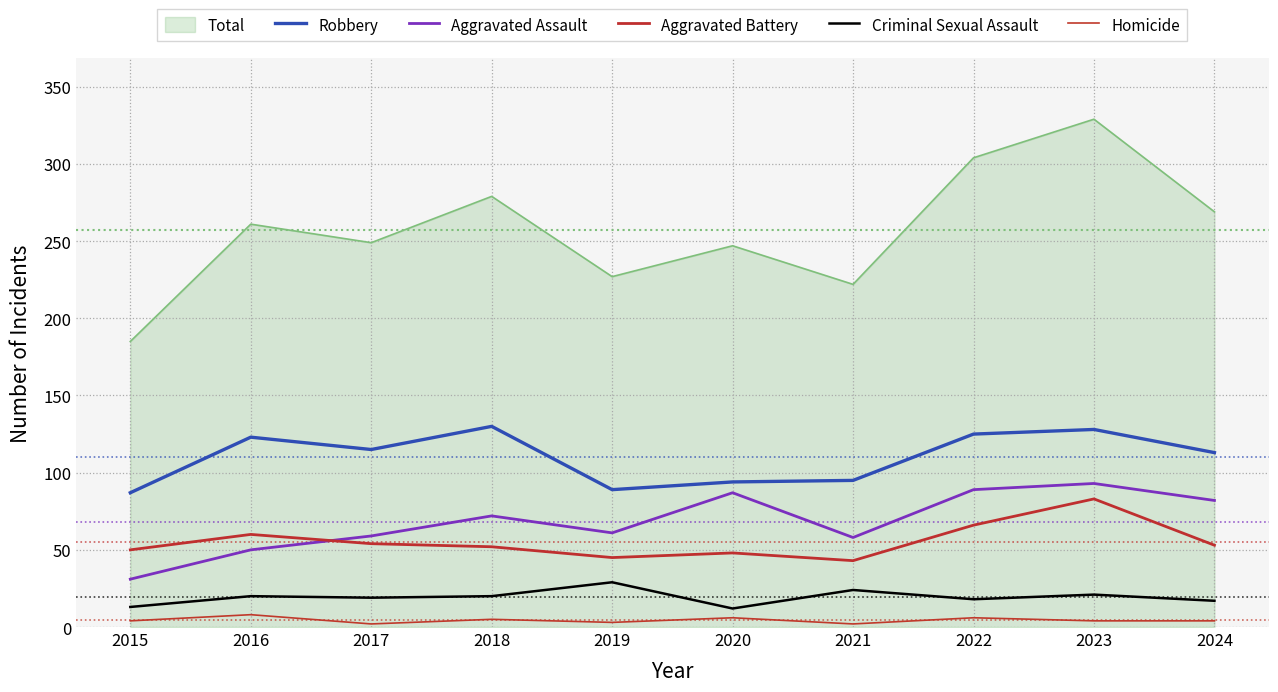

What is the difference between the maximum and minimum values in the Aggravated Assault series?

62